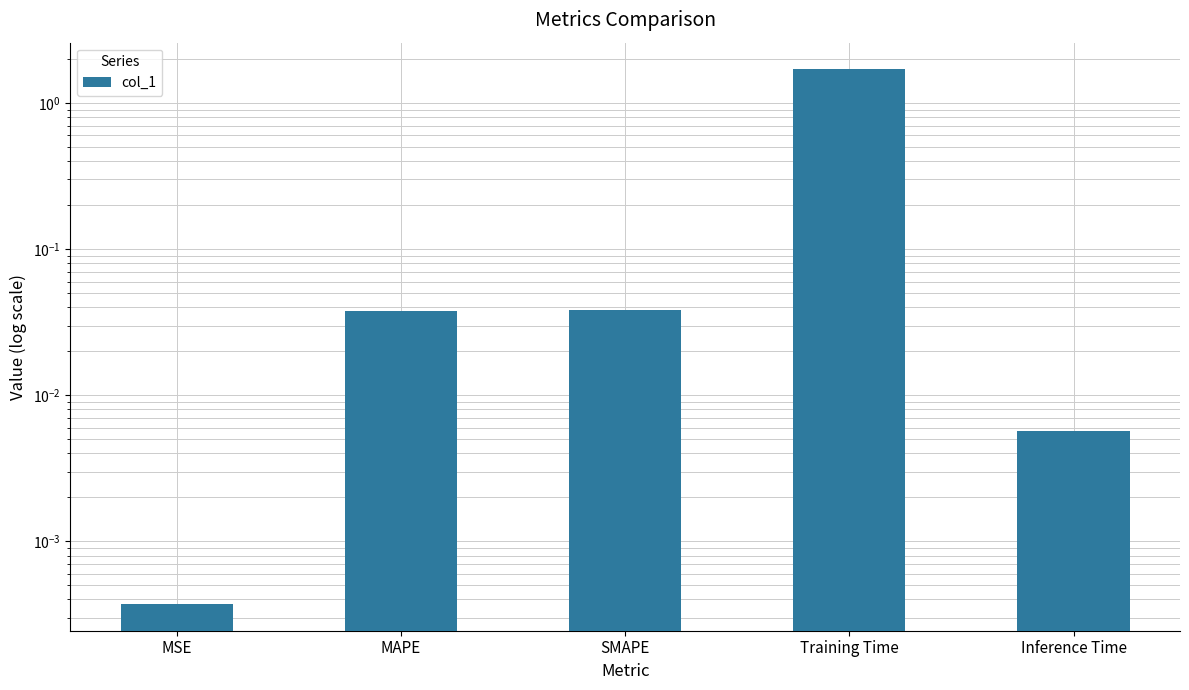

Does the chart contain stacked bars?

No